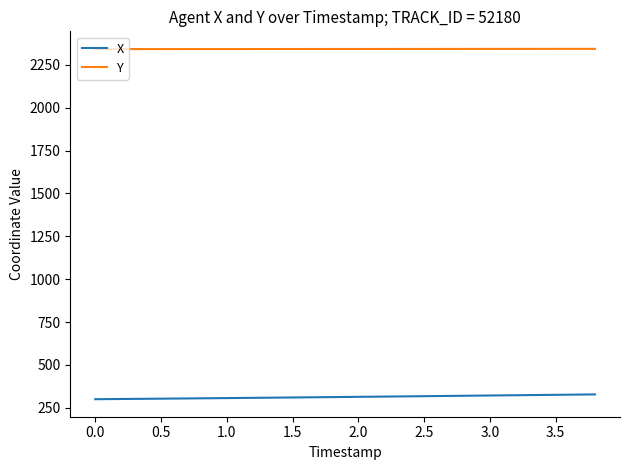

What is the greatest value displayed?

2342.9